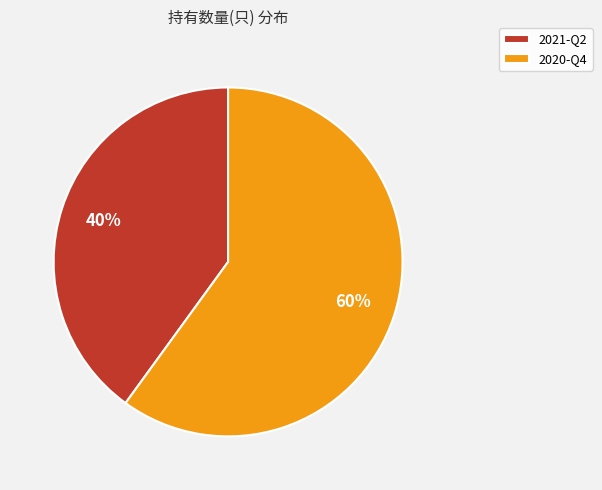

Approximately how many times larger is the value at 2021-Q2 compared to 2020-Q4?

0.7